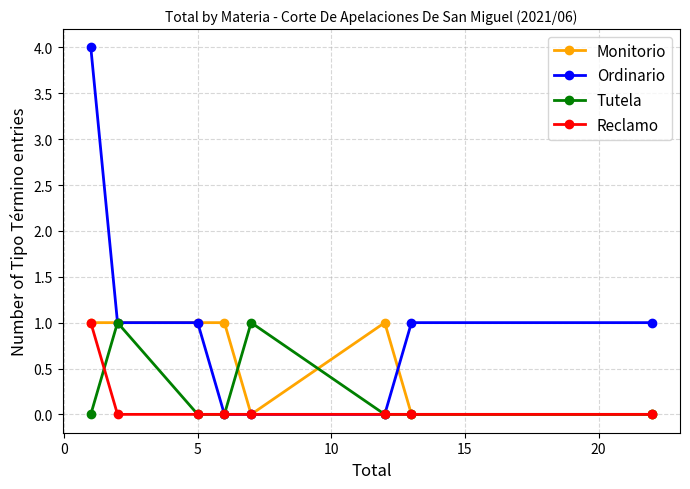

What is the value of the Tutela point at the 2nd from the left?

1